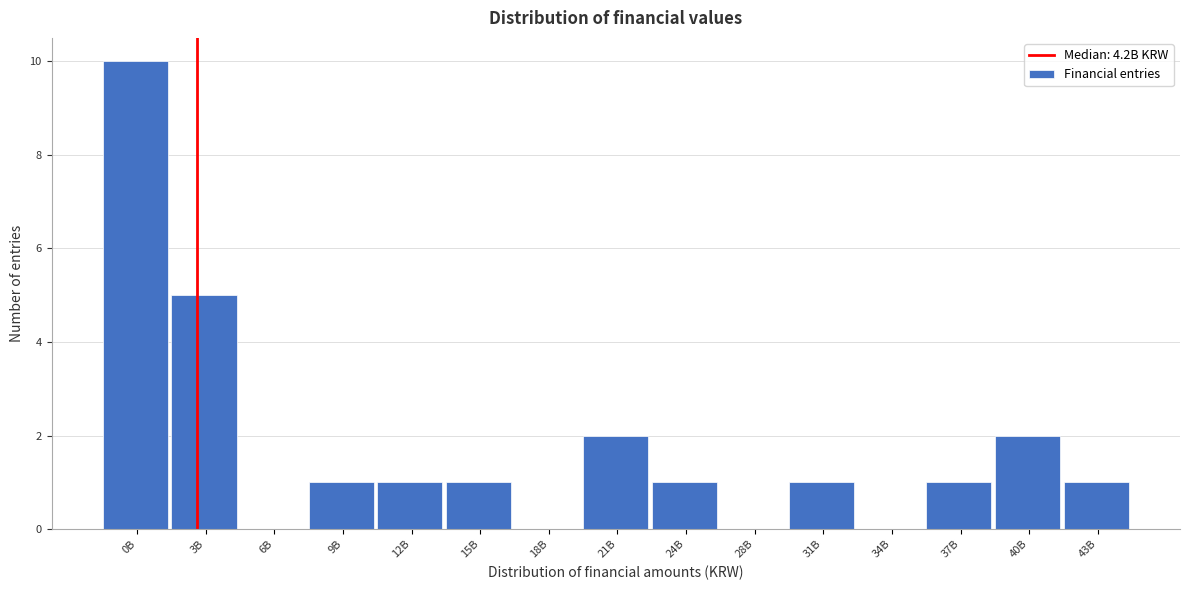

Reading right to left, extract all data points from this chart.

43B=1	40B=2	37B=1	34B=0	31B=1	28B=0	24B=1	21B=2	18B=0	15B=1	12B=1	9B=1	6B=0	3B=5	0B=10